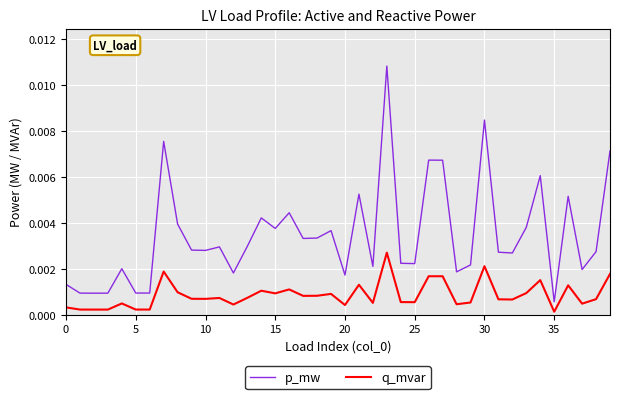

Rank the series by their maximum value, from lowest to highest.

q_mvar, p_mw